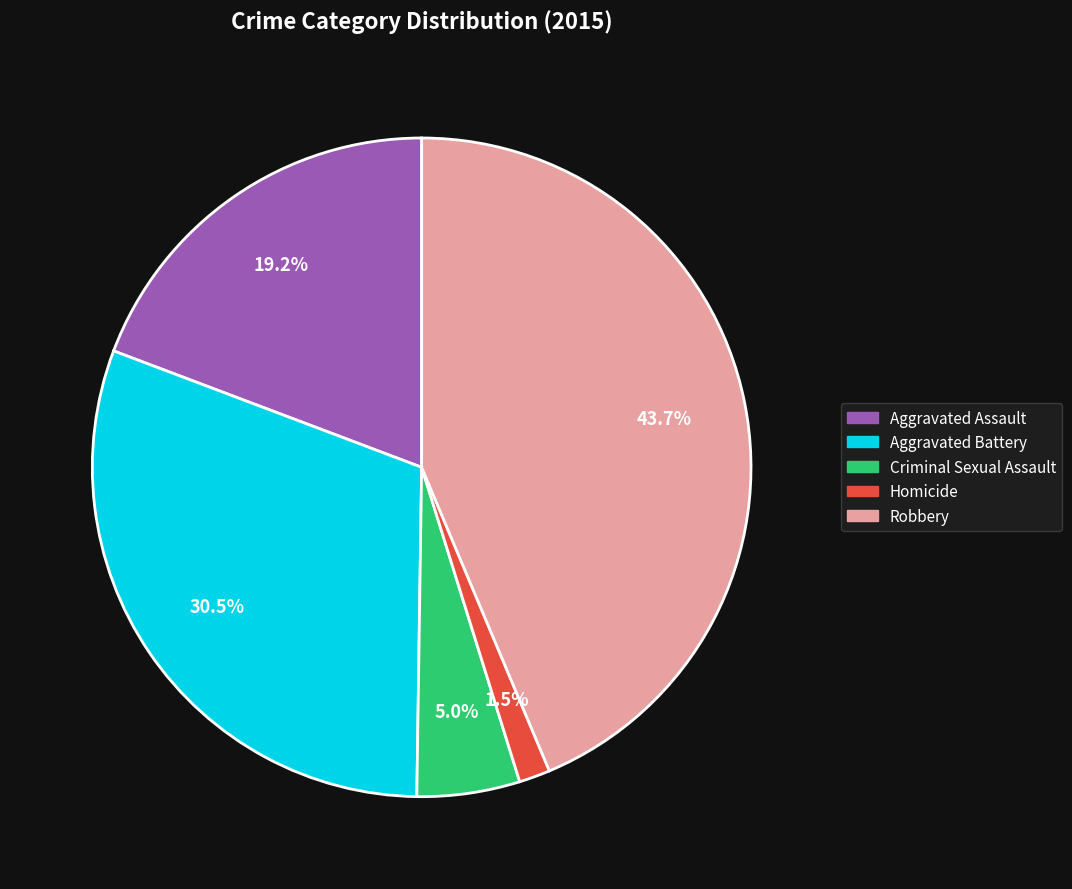

To the nearest percent, what percentage of the pie is Aggravated Assault?

19%